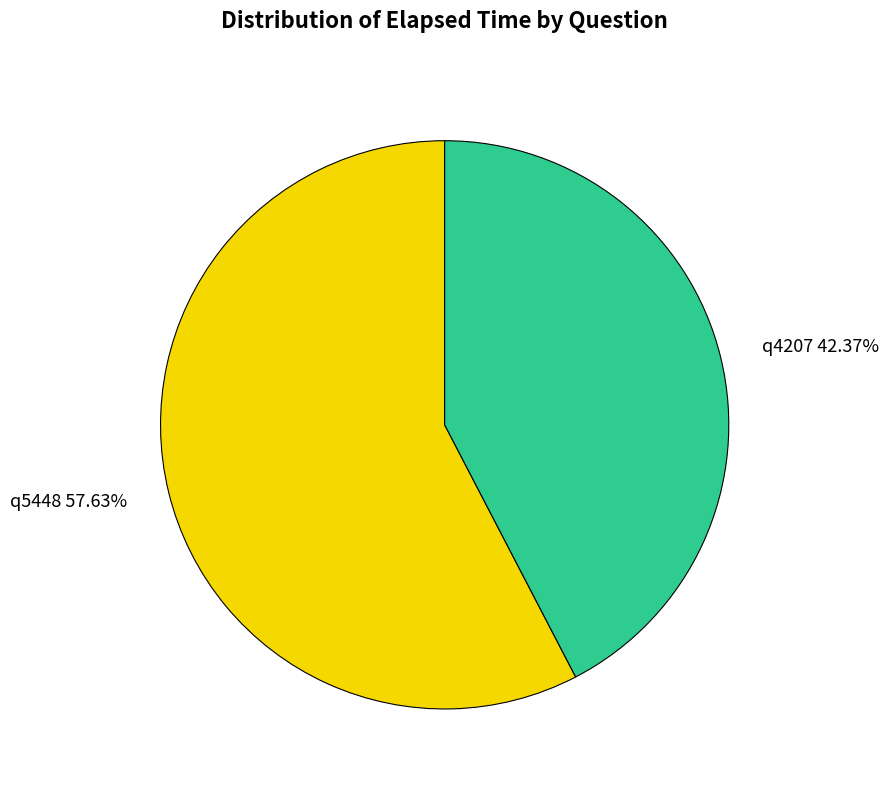

What percentage do q4207 and q5448 together represent?

100.0%